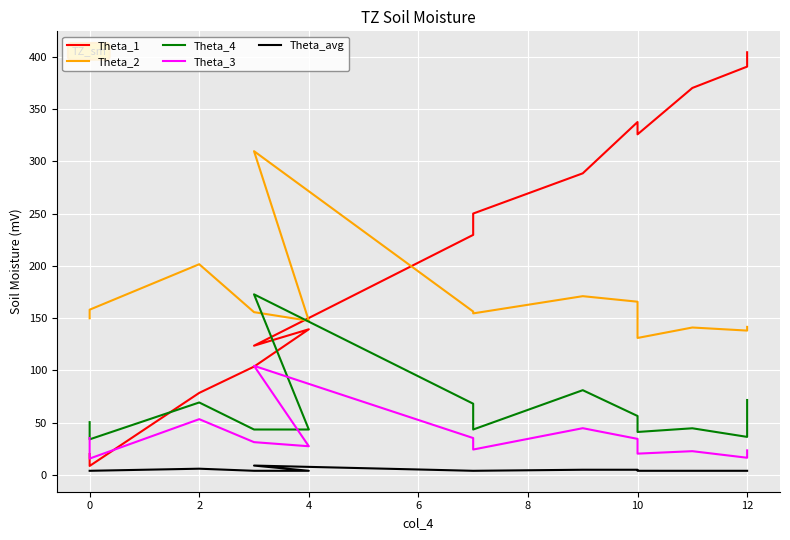

True or false: Theta_1 has more than 1 interior local peaks.

True